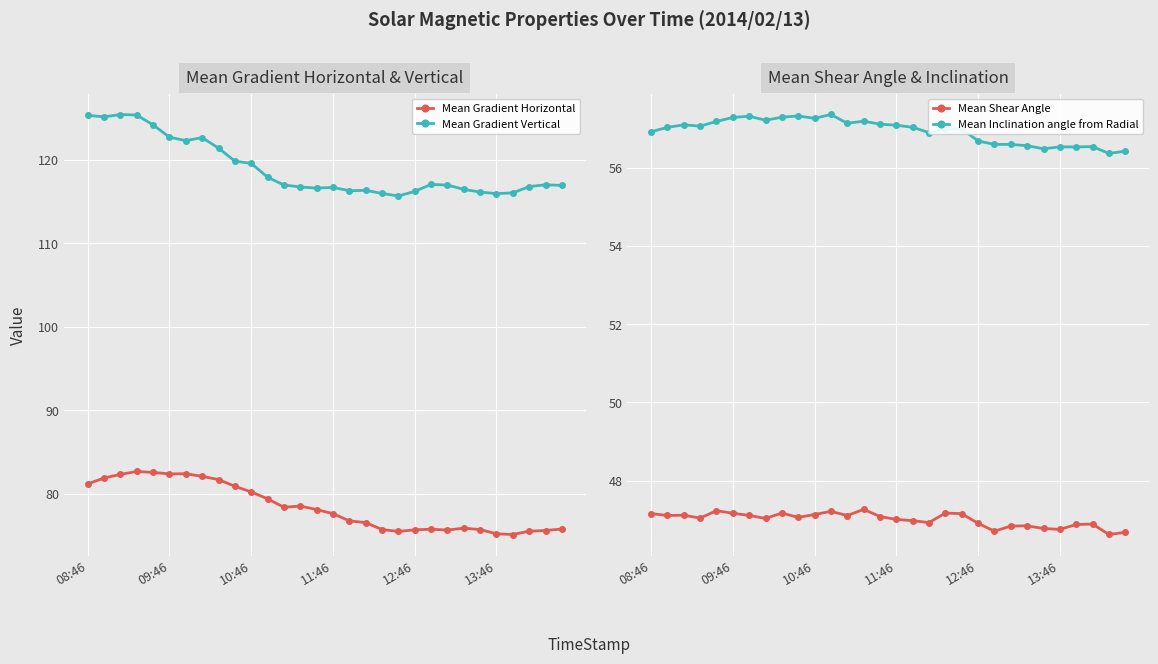

What is the sum of all Mean Shear Angle values?

1410.1